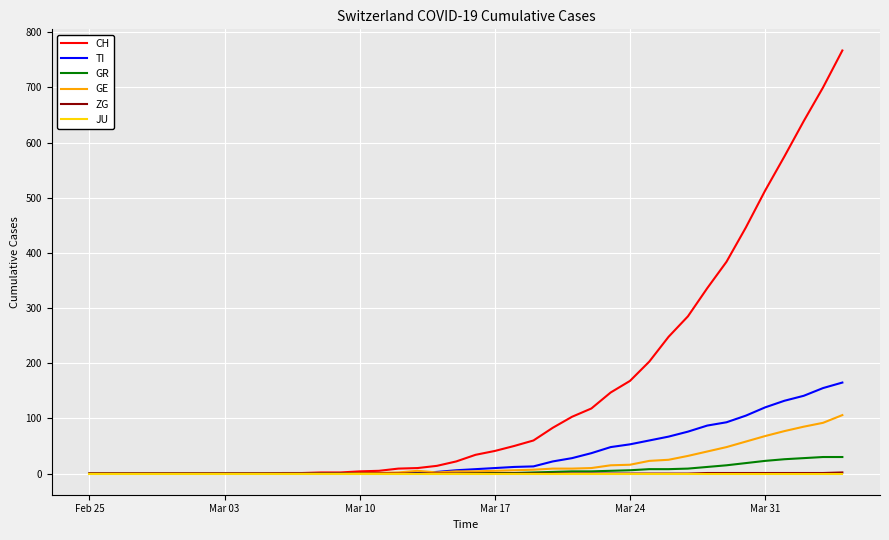

What is the highest value of the TI series?

165